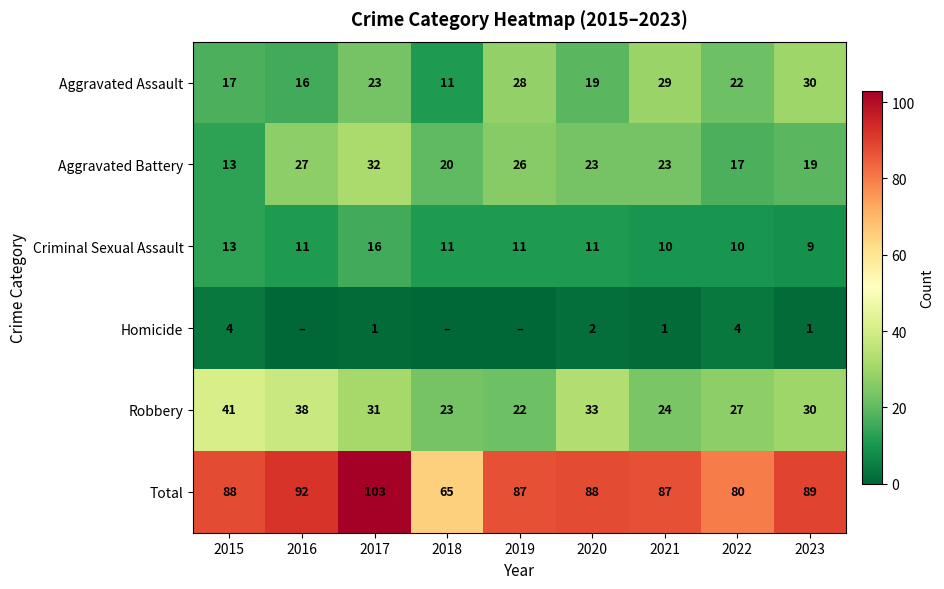

What is the difference between the maximum and second lowest values in the Aggravated Battery series?

15